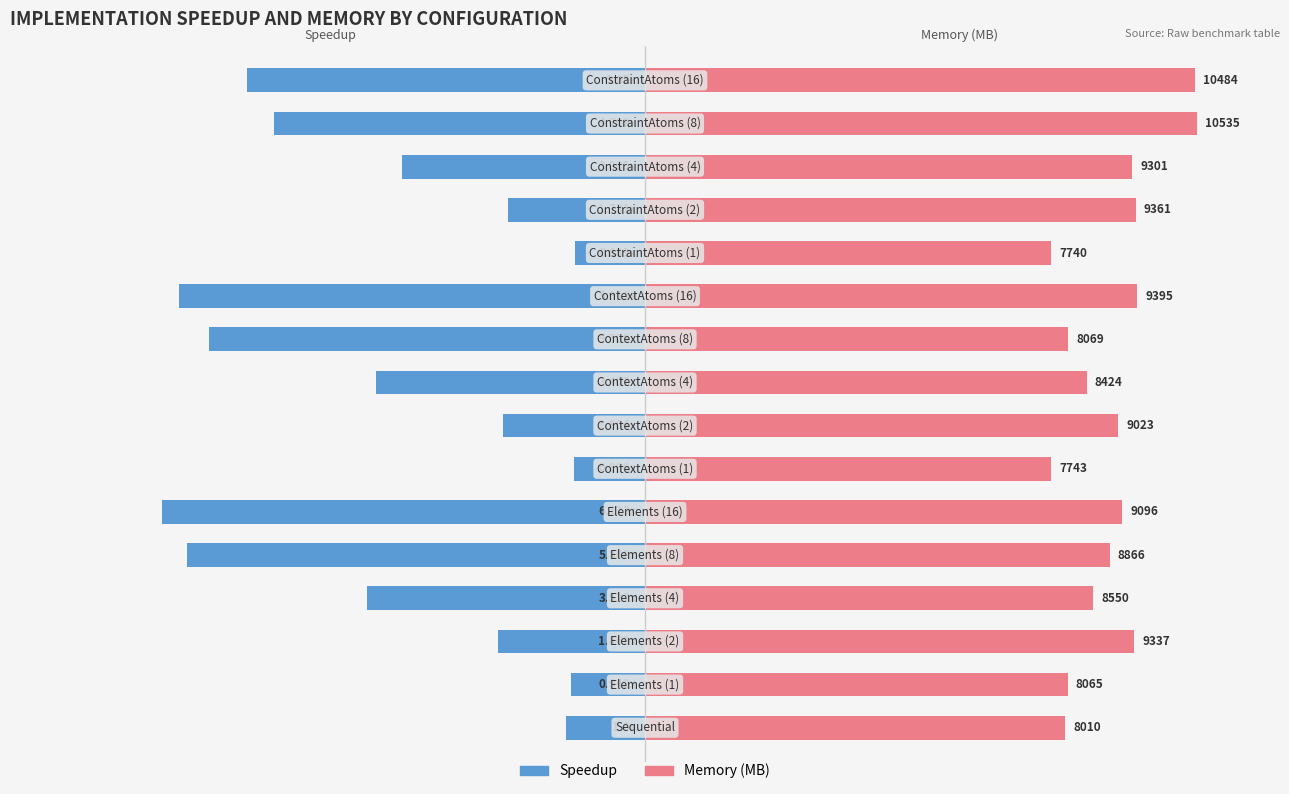

Between 5 and 14, which series saw the biggest shift?

Speedup